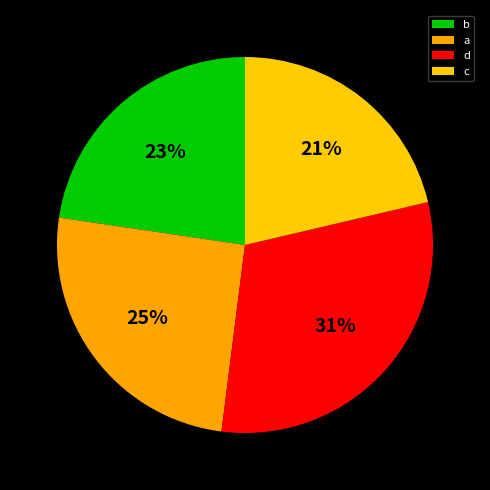

Does a represent more than half of the total?

No